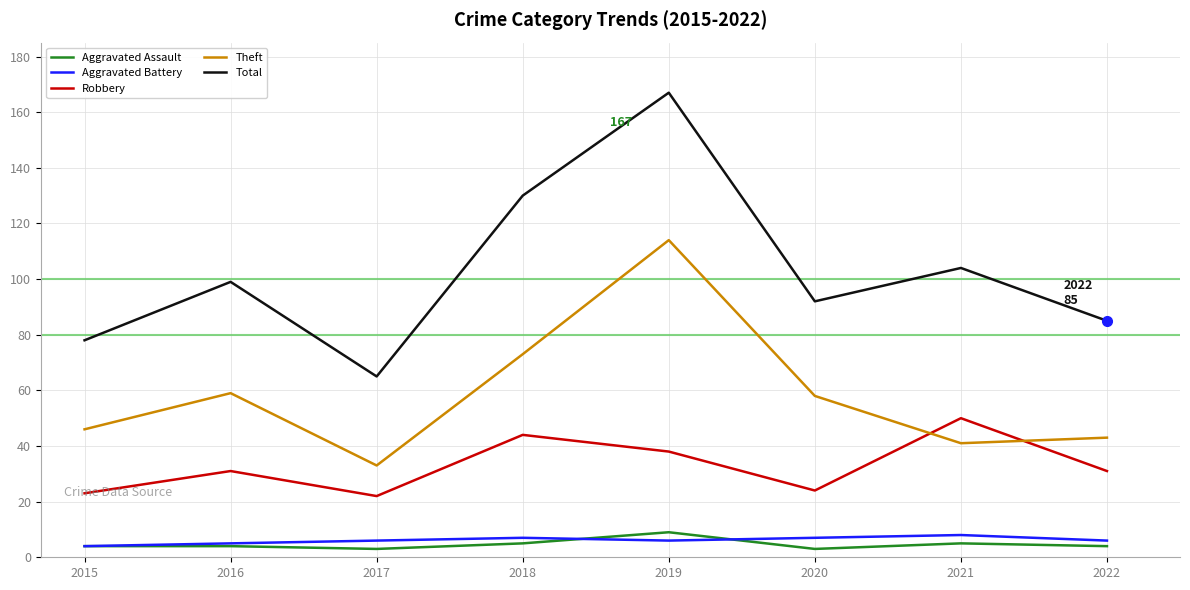

Where is Robbery nearest to the value 36?

2019